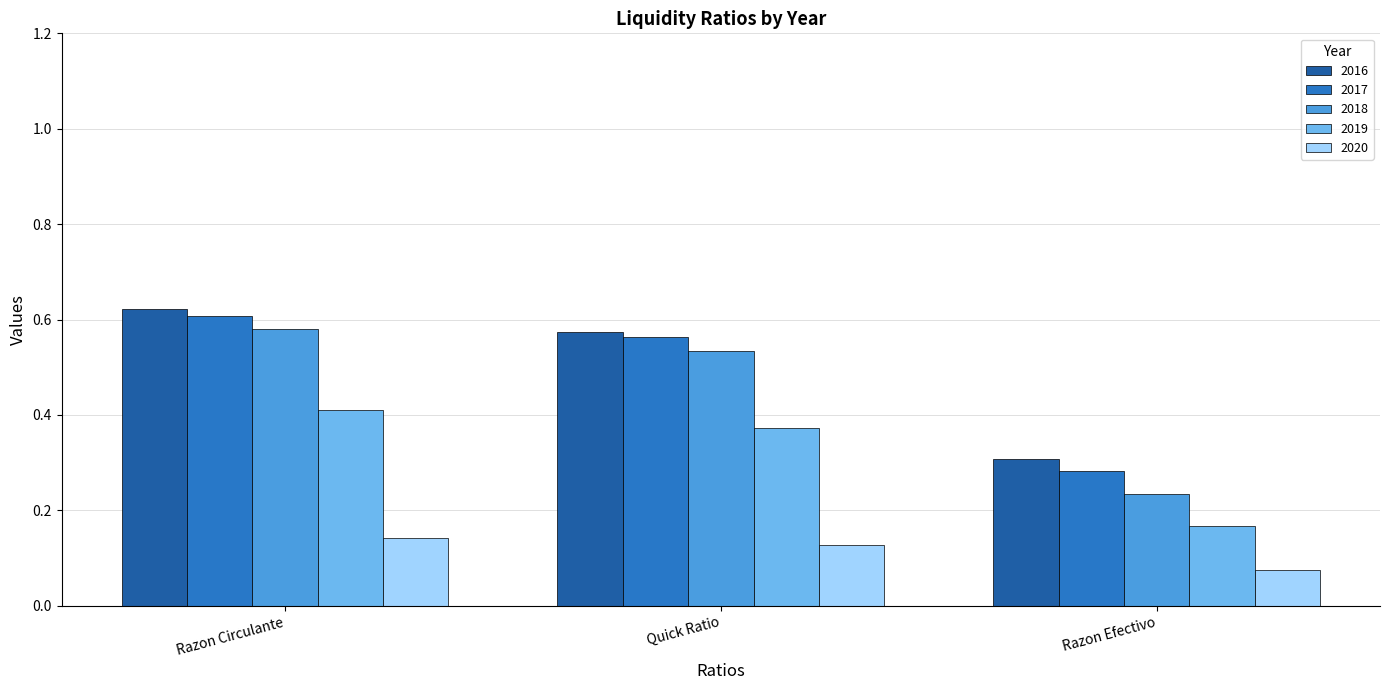

Rank the categories by 2019 value from lowest to highest.

Razon Efectivo, Quick Ratio, Razon Circulante